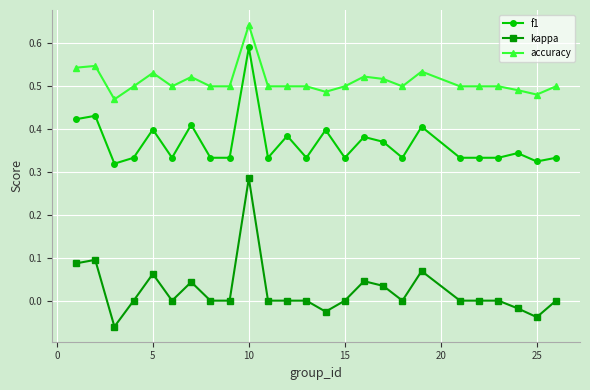

Which series has the widest spread of values?

kappa